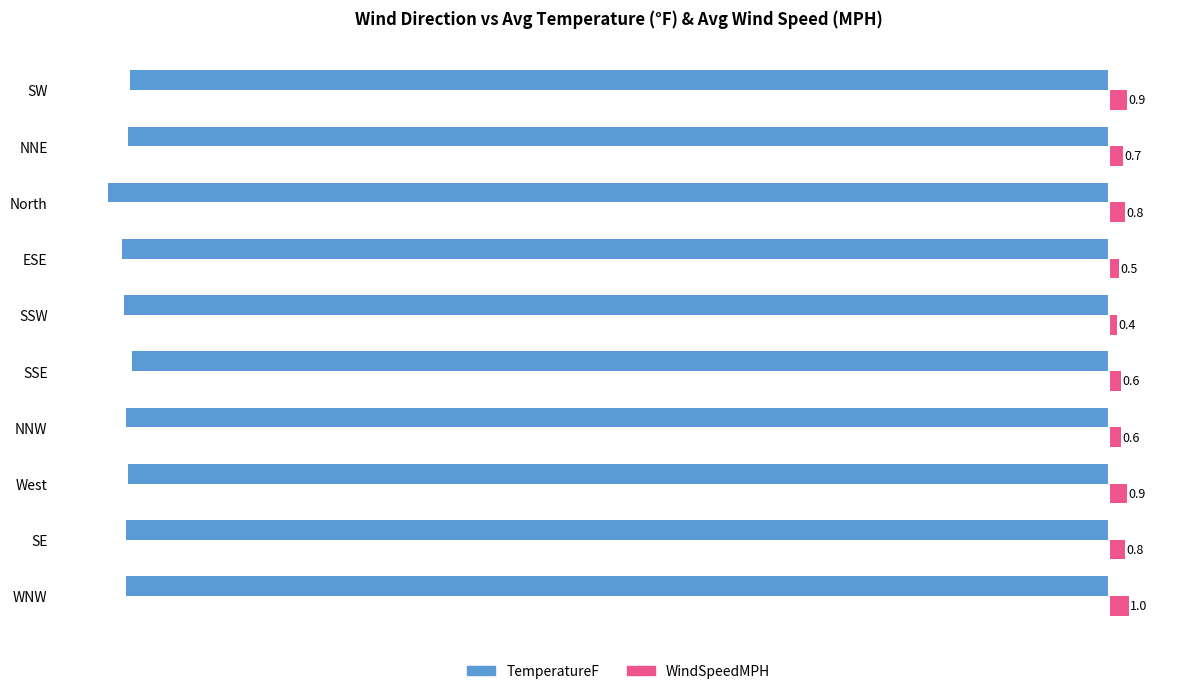

What is the minimum value shown in the chart?

-51.3